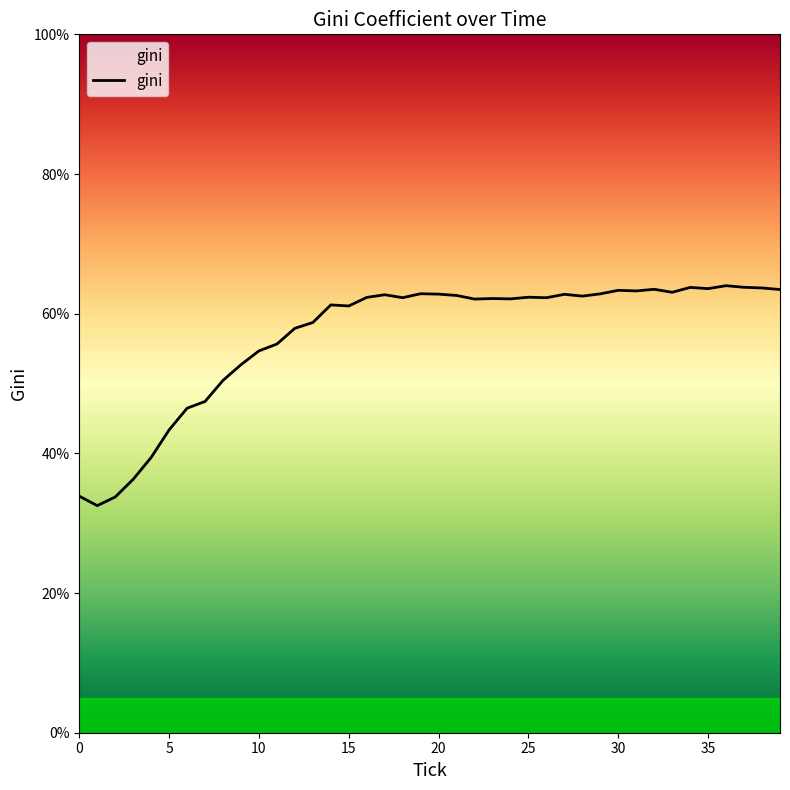

How many lines are shown in the chart?

1